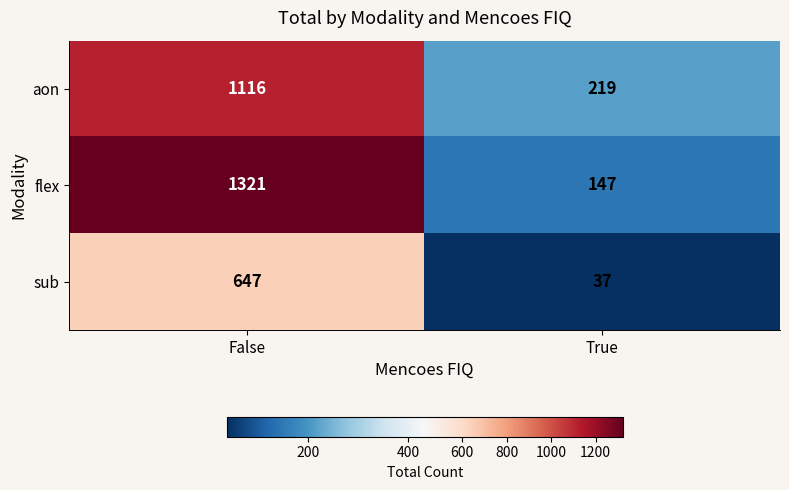

What is the approximate value of sub at False, to the nearest 10?

650